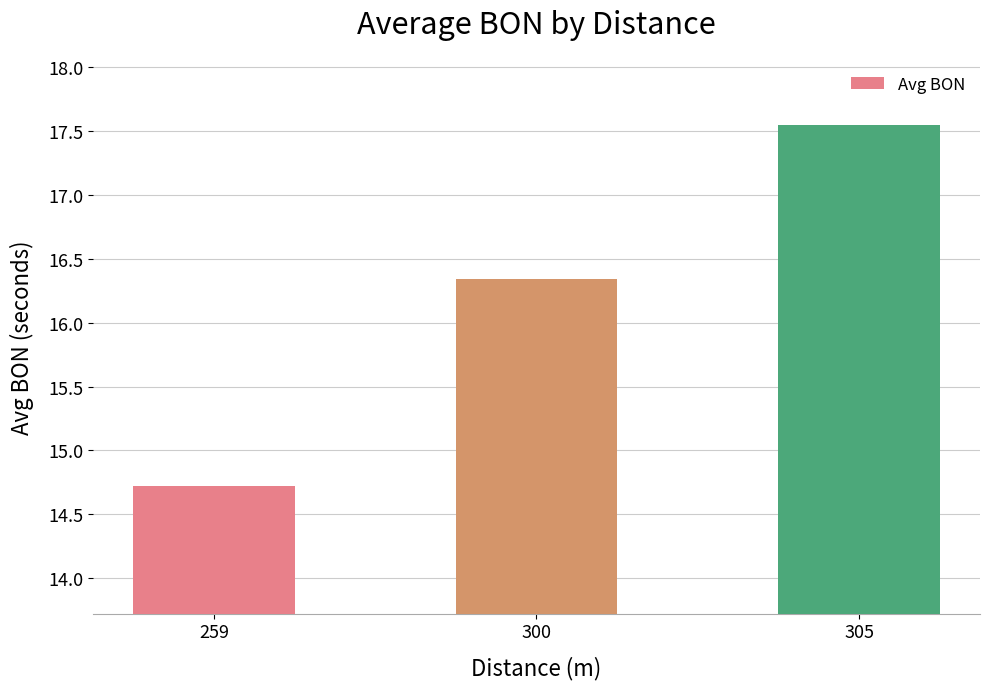

What is the value of the 2nd bar from the left?

16.3